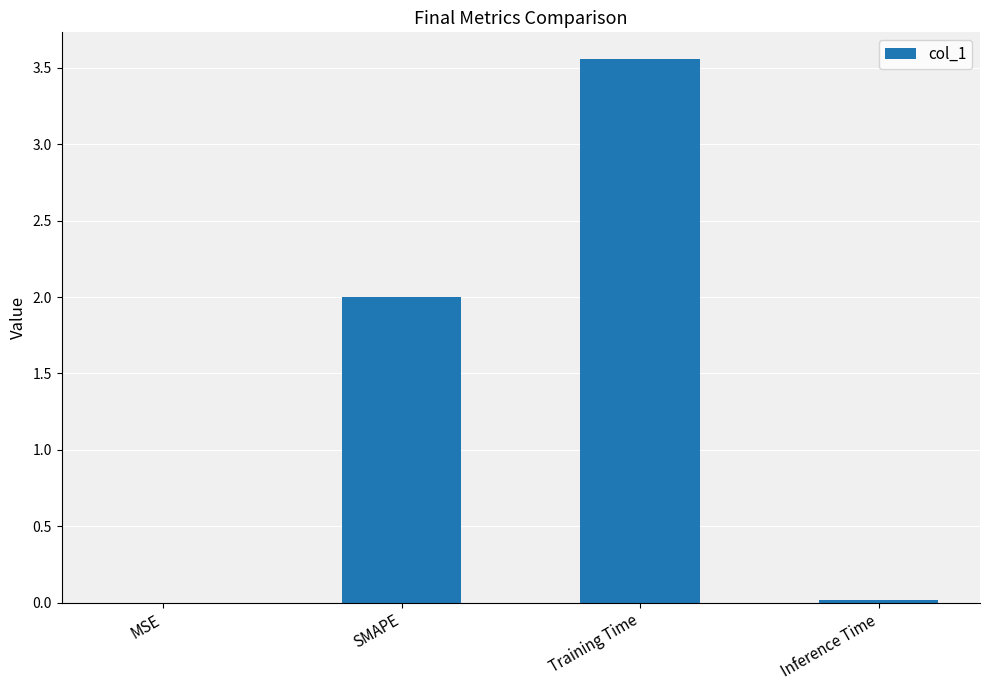

What is the change in value from MSE to Training Time?

+3.6